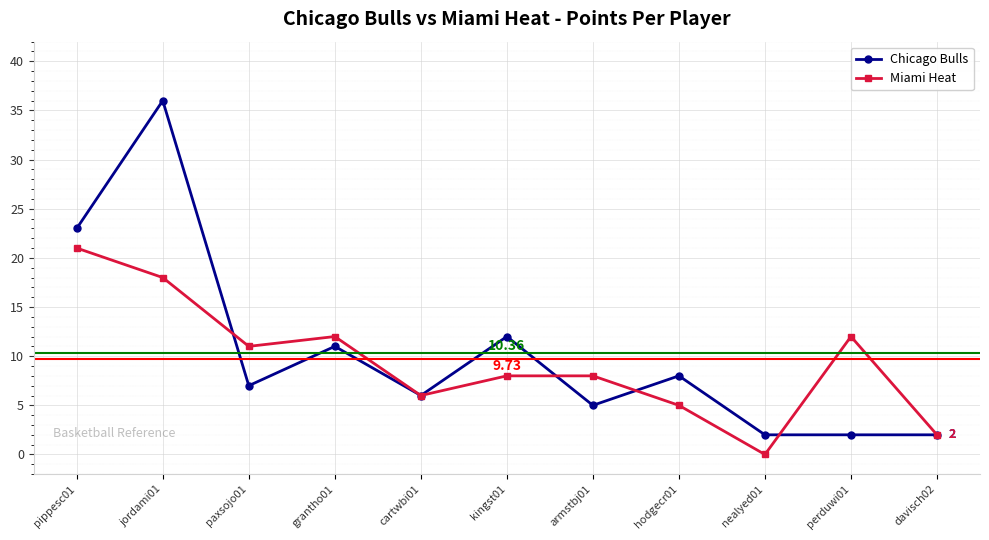

Reading left to right, extract all data points from this chart.

Chicago Bulls: pippesc01=23	jordami01=36	paxsojo01=7	grantho01=11	cartwbi01=6	kingst01=12	armstbj01=5	hodgecr01=8	nealyed01=2	perduwi01=2	davisch02=2
Miami Heat: pippesc01=21	jordami01=18	paxsojo01=11	grantho01=12	cartwbi01=6	kingst01=8	armstbj01=8	hodgecr01=5	nealyed01=0	perduwi01=12	davisch02=2